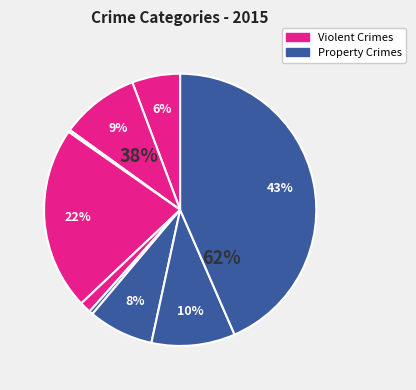

To the nearest percent, what is the difference between the largest and smallest slice percentages?

43%